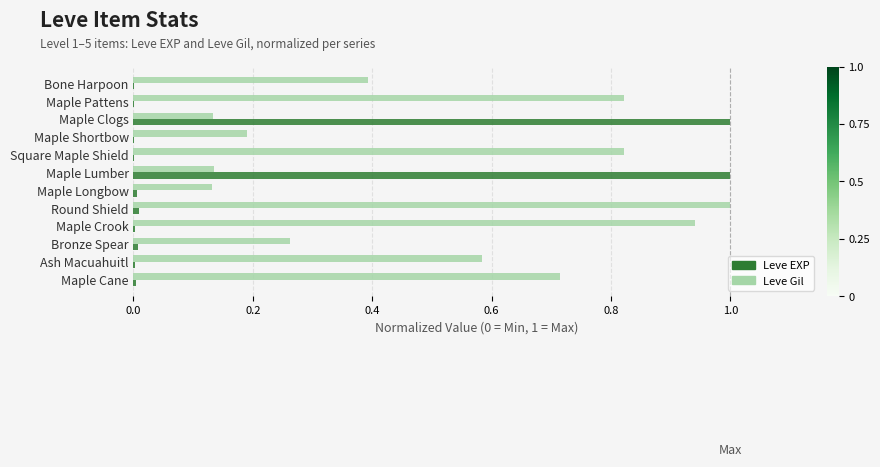

What is the sum of all Leve Gil values?

6.1